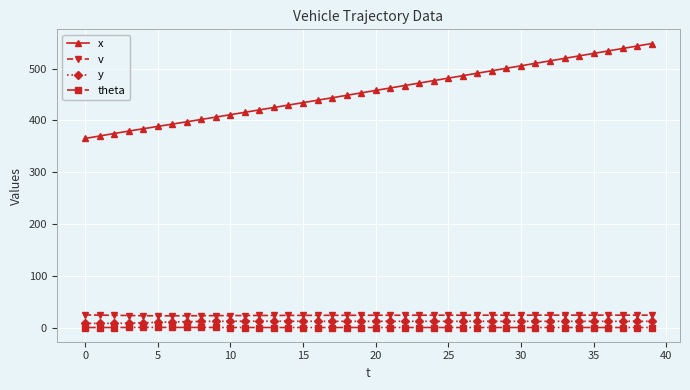

What is the sum of all theta values?

0.9